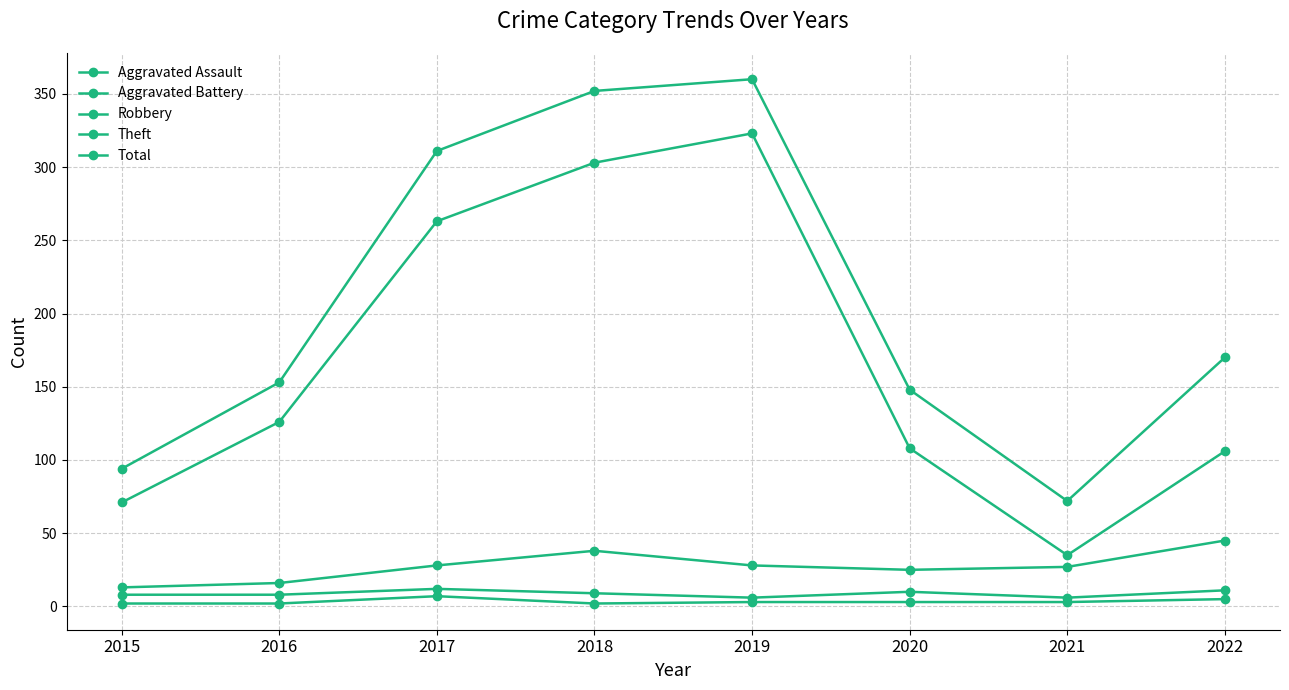

Does the chart have visible grid lines?

Yes